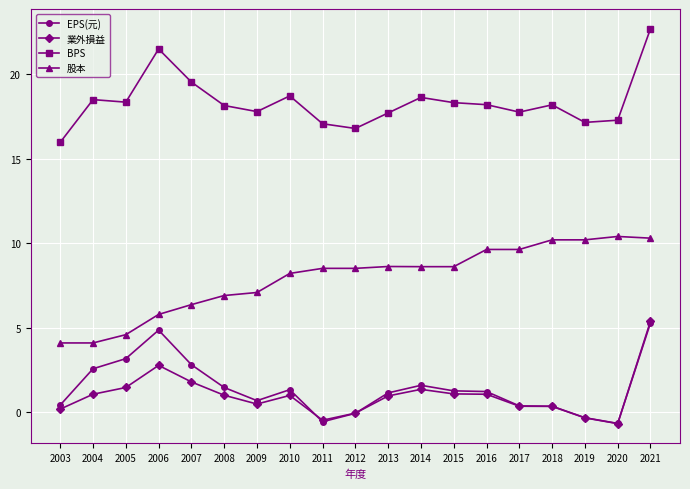

What is the minimum value for EPS(元)?

-0.7